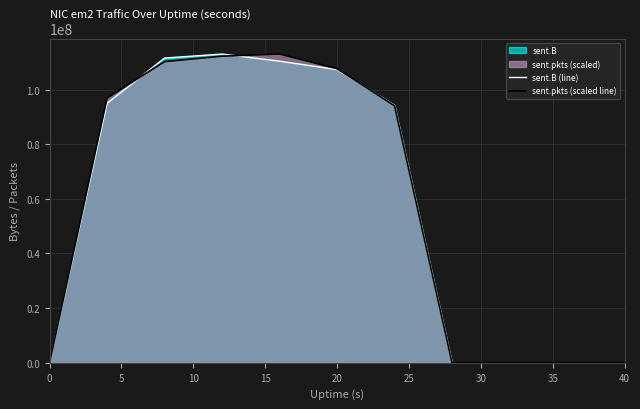

True or false: sent.B (line) has more than 0 interior local peaks.

True